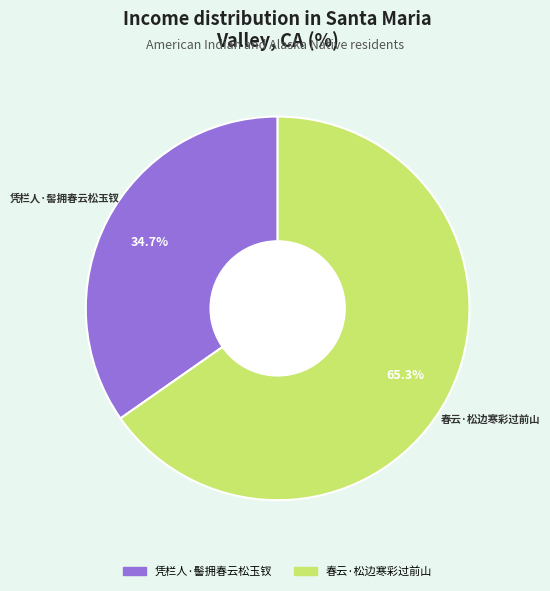

What is the majority slice?

春云·松边寒彩过前山